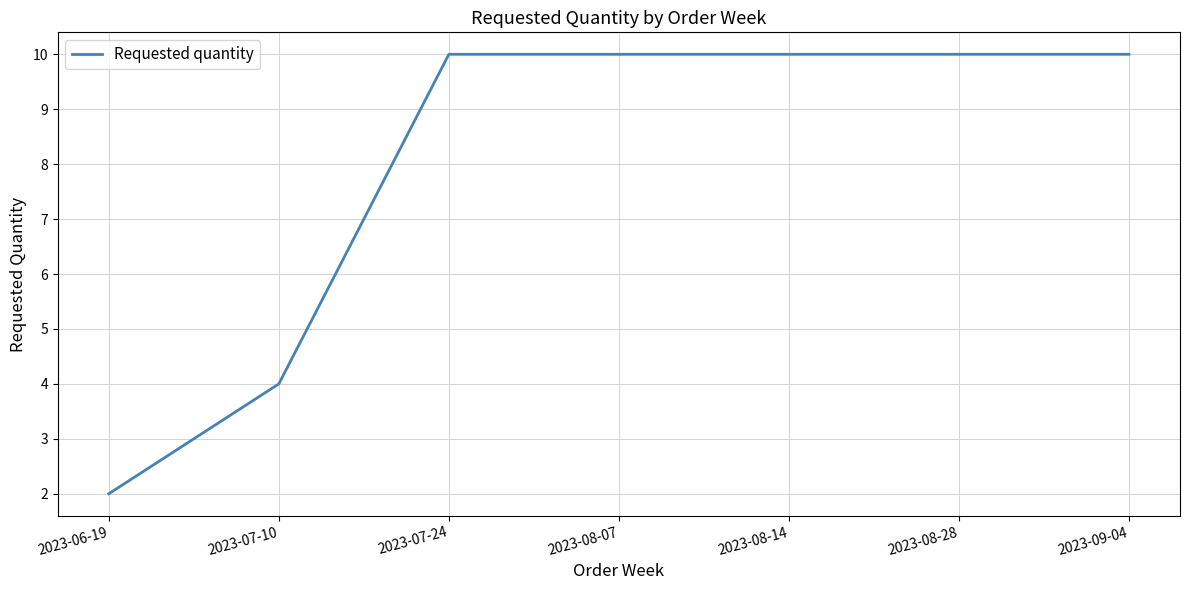

True or false: the data shows 17 at 2023-08-07.

False